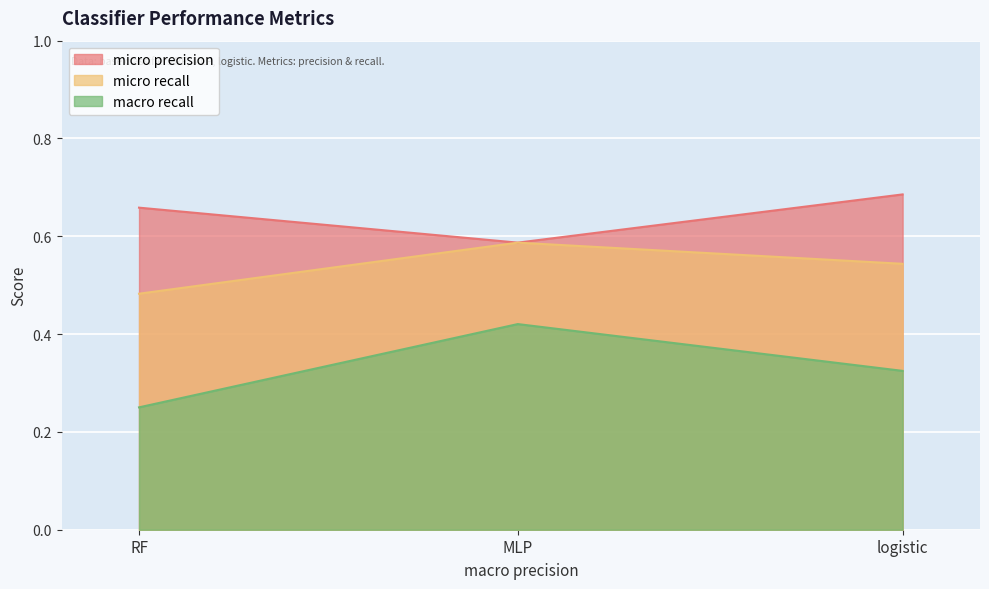

Reading left to right, list all the values displayed in this chart.

micro precision: 0.7	0.6	0.7
micro recall: 0.5	0.6	0.5
macro recall: 0.3	0.4	0.3